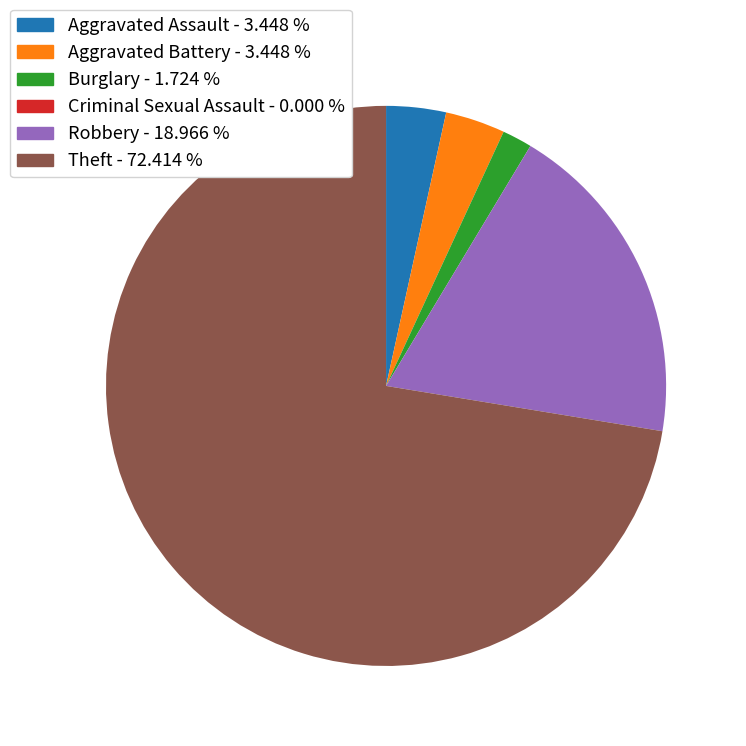

What is the ratio of the value at Burglary - 1.724 % to the value at Aggravated Battery - 3.448 %?

0.5